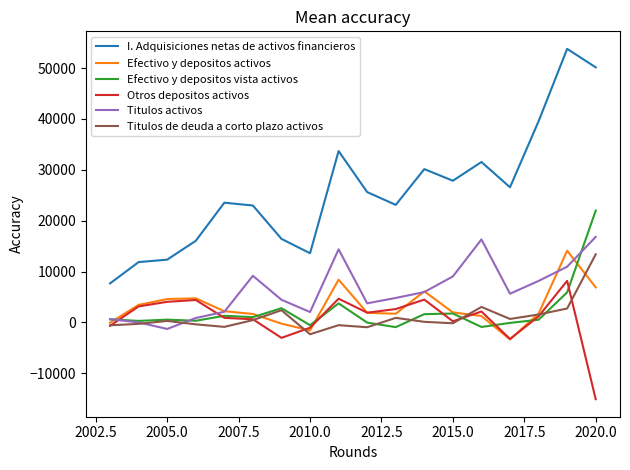

Which series has the largest total across all categories?

I. Adquisiciones netas de activos financieros